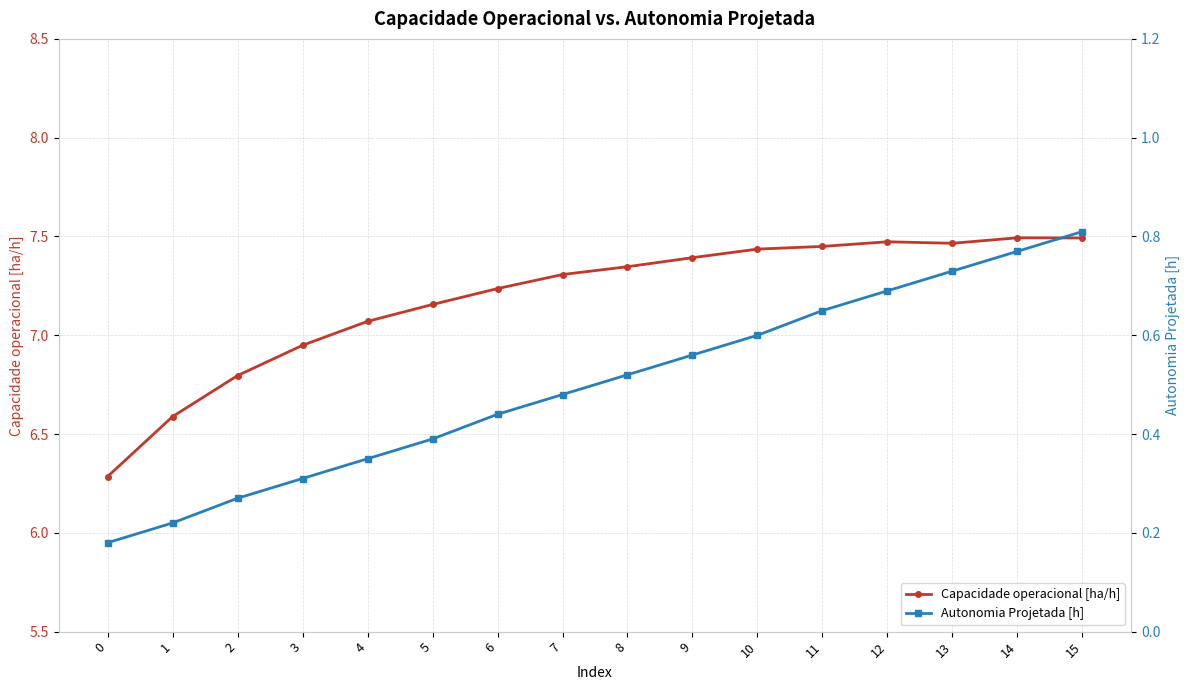

What is the total value across all series at 9?

8.0